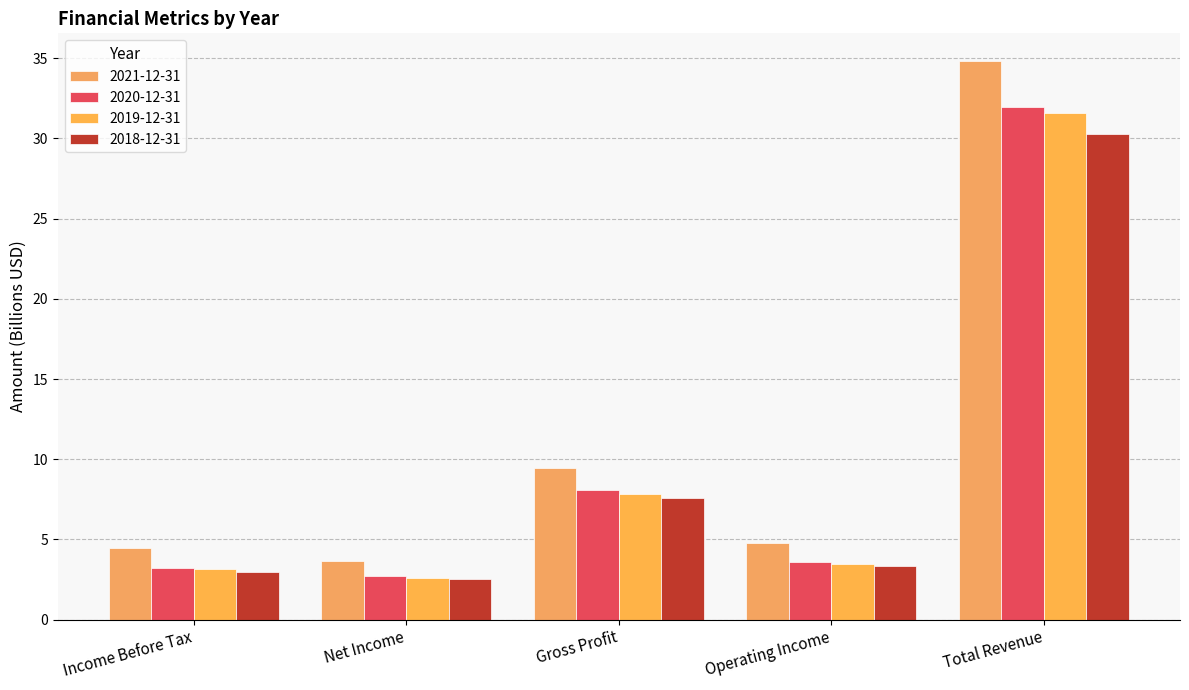

The 2019-12-31 series shows 5.5 at Income Before Tax. True or false?

False